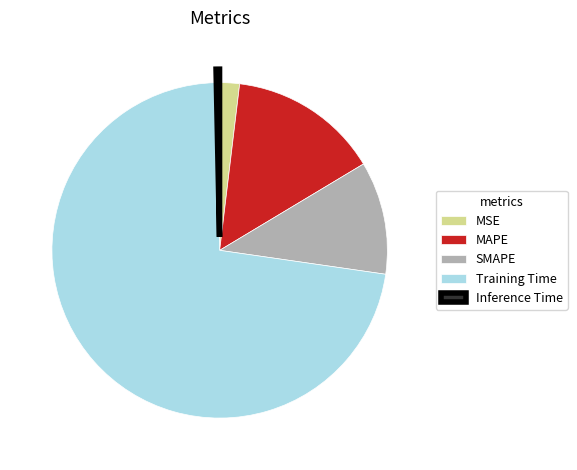

Is there any slice that represents more than half of the pie?

Yes